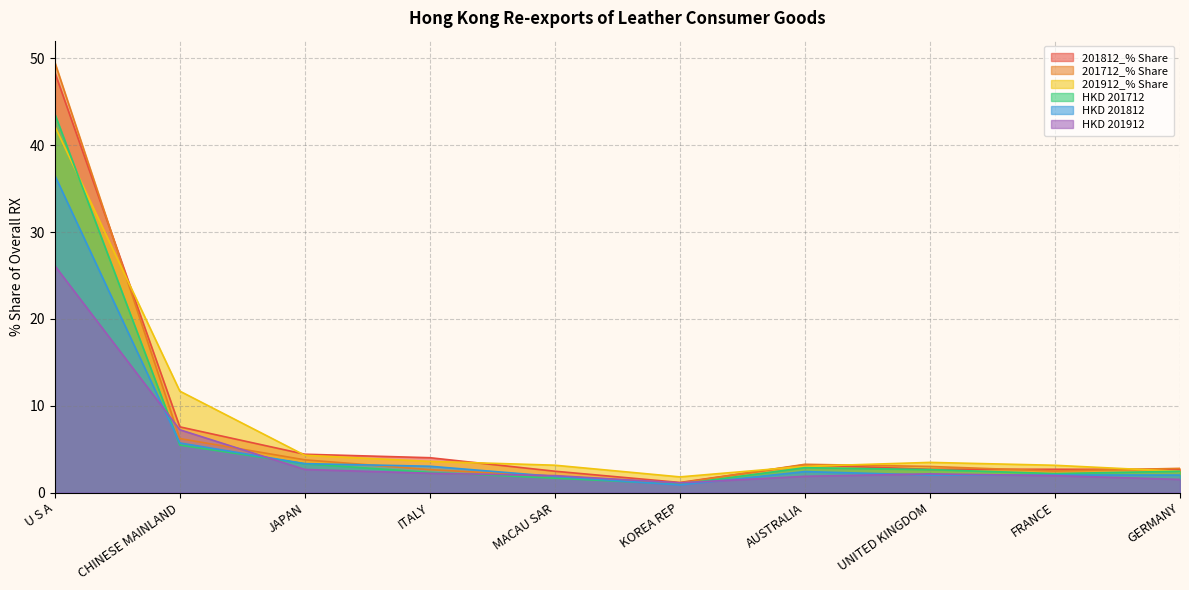

True or false: HKD 201812 and 201912_% Share cross at least once.

False